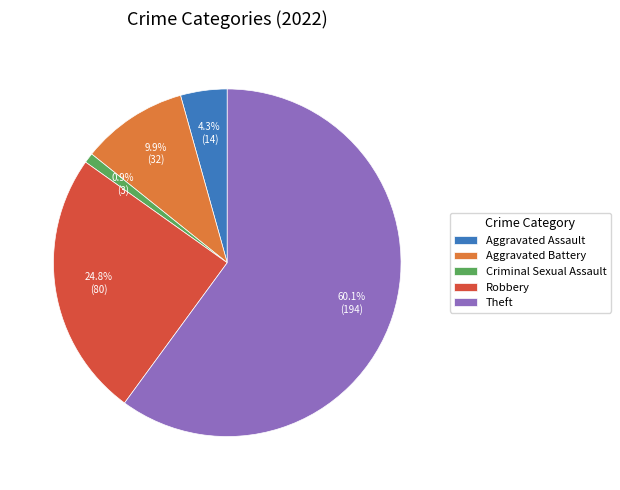

What is the majority slice?

Theft